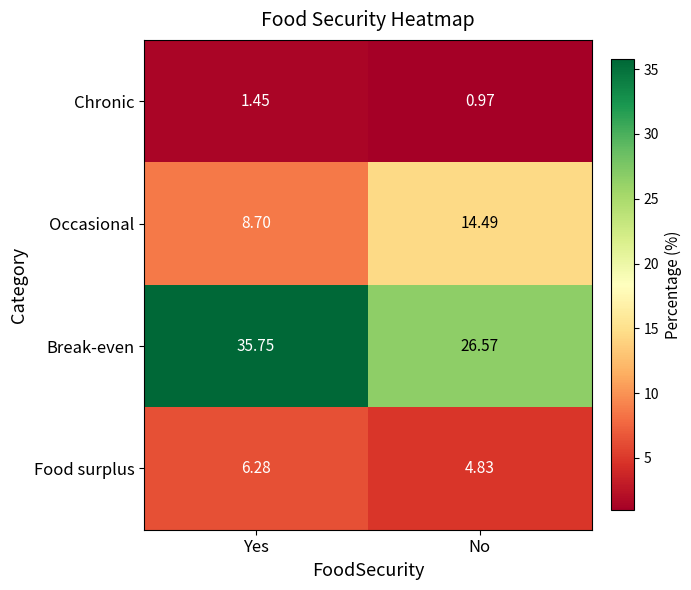

Count the number of data series in this chart.

4